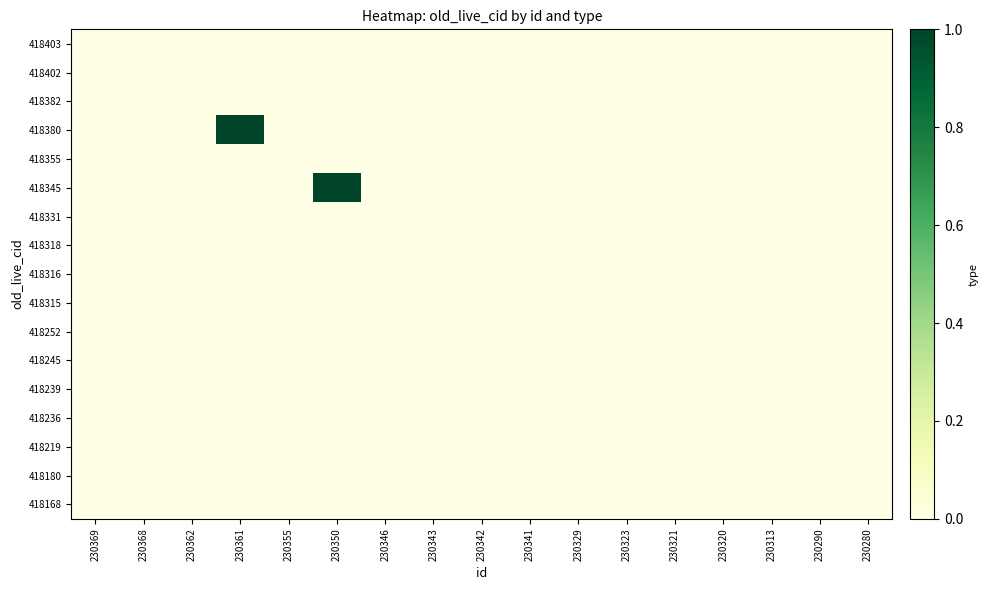

Reading left to right, transcribe all the data shown in this chart.

418403: 230369=0	230368=0	230362=0	230361=0	230355=0	230350=0	230346=0	230343=0	230342=0	230341=0	230329=0	230323=0	230321=0	230320=0	230313=0	230290=0	230280=0
418402: 230369=0	230368=0	230362=0	230361=0	230355=0	230350=0	230346=0	230343=0	230342=0	230341=0	230329=0	230323=0	230321=0	230320=0	230313=0	230290=0	230280=0
418382: 230369=0	230368=0	230362=0	230361=0	230355=0	230350=0	230346=0	230343=0	230342=0	230341=0	230329=0	230323=0	230321=0	230320=0	230313=0	230290=0	230280=0
418380: 230369=0	230368=0	230362=0	230361=1	230355=0	230350=0	230346=0	230343=0	230342=0	230341=0	230329=0	230323=0	230321=0	230320=0	230313=0	230290=0	230280=0
418355: 230369=0	230368=0	230362=0	230361=0	230355=0	230350=0	230346=0	230343=0	230342=0	230341=0	230329=0	230323=0	230321=0	230320=0	230313=0	230290=0	230280=0
418345: 230369=0	230368=0	230362=0	230361=0	230355=0	230350=1	230346=0	230343=0	230342=0	230341=0	230329=0	230323=0	230321=0	230320=0	230313=0	230290=0	230280=0
418331: 230369=0	230368=0	230362=0	230361=0	230355=0	230350=0	230346=0	230343=0	230342=0	230341=0	230329=0	230323=0	230321=0	230320=0	230313=0	230290=0	230280=0
418318: 230369=0	230368=0	230362=0	230361=0	230355=0	230350=0	230346=0	230343=0	230342=0	230341=0	230329=0	230323=0	230321=0	230320=0	230313=0	230290=0	230280=0
418316: 230369=0	230368=0	230362=0	230361=0	230355=0	230350=0	230346=0	230343=0	230342=0	230341=0	230329=0	230323=0	230321=0	230320=0	230313=0	230290=0	230280=0
418315: 230369=0	230368=0	230362=0	230361=0	230355=0	230350=0	230346=0	230343=0	230342=0	230341=0	230329=0	230323=0	230321=0	230320=0	230313=0	230290=0	230280=0
418252: 230369=0	230368=0	230362=0	230361=0	230355=0	230350=0	230346=0	230343=0	230342=0	230341=0	230329=0	230323=0	230321=0	230320=0	230313=0	230290=0	230280=0
418245: 230369=0	230368=0	230362=0	230361=0	230355=0	230350=0	230346=0	230343=0	230342=0	230341=0	230329=0	230323=0	230321=0	230320=0	230313=0	230290=0	230280=0
418239: 230369=0	230368=0	230362=0	230361=0	230355=0	230350=0	230346=0	230343=0	230342=0	230341=0	230329=0	230323=0	230321=0	230320=0	230313=0	230290=0	230280=0
418236: 230369=0	230368=0	230362=0	230361=0	230355=0	230350=0	230346=0	230343=0	230342=0	230341=0	230329=0	230323=0	230321=0	230320=0	230313=0	230290=0	230280=0
418219: 230369=0	230368=0	230362=0	230361=0	230355=0	230350=0	230346=0	230343=0	230342=0	230341=0	230329=0	230323=0	230321=0	230320=0	230313=0	230290=0	230280=0
418180: 230369=0	230368=0	230362=0	230361=0	230355=0	230350=0	230346=0	230343=0	230342=0	230341=0	230329=0	230323=0	230321=0	230320=0	230313=0	230290=0	230280=0
418168: 230369=0	230368=0	230362=0	230361=0	230355=0	230350=0	230346=0	230343=0	230342=0	230341=0	230329=0	230323=0	230321=0	230320=0	230313=0	230290=0	230280=0